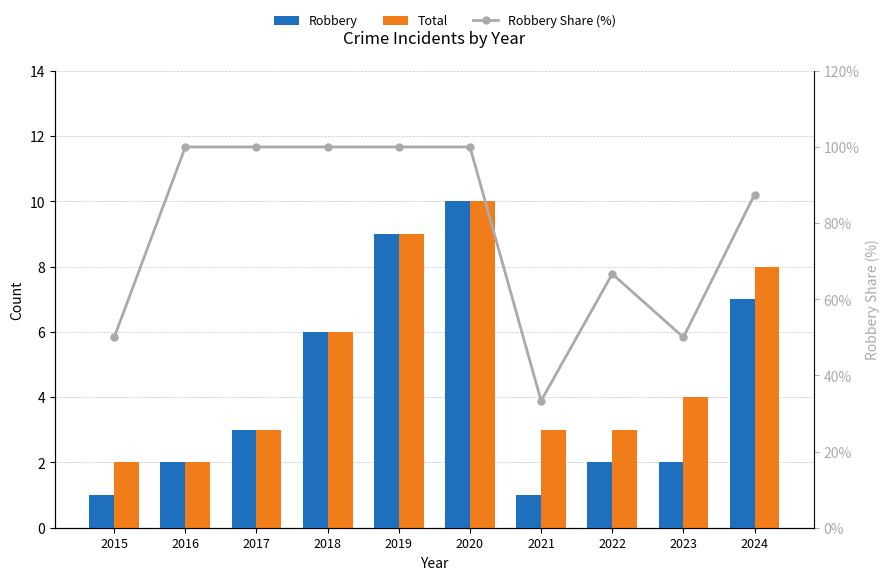

Reading left to right, what are all the values shown in this chart?

Robbery: 1.0	2.0	3.0	6.0	9.0	10.0	1.0	2.0	2.0	7.0
Total: 2.0	2.0	3.0	6.0	9.0	10.0	3.0	3.0	4.0	8.0
Robbery Share (%): 50.0	100.0	100.0	100.0	100.0	100.0	33.3	66.7	50.0	87.5